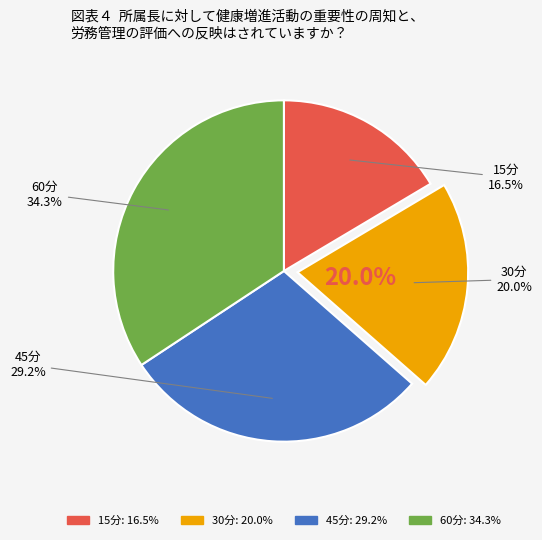

Is there any slice that represents more than half of the pie?

No